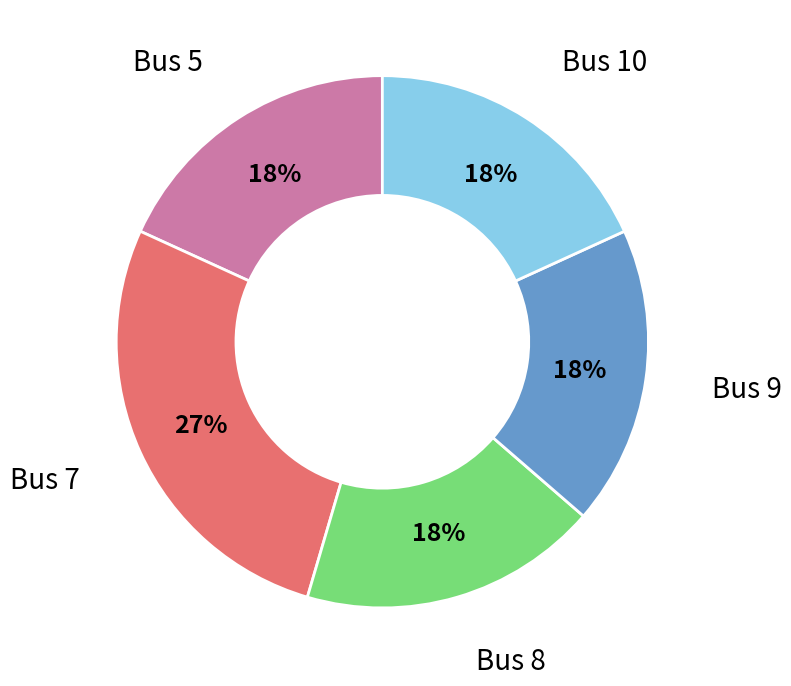

Is there a majority slice in this chart?

No